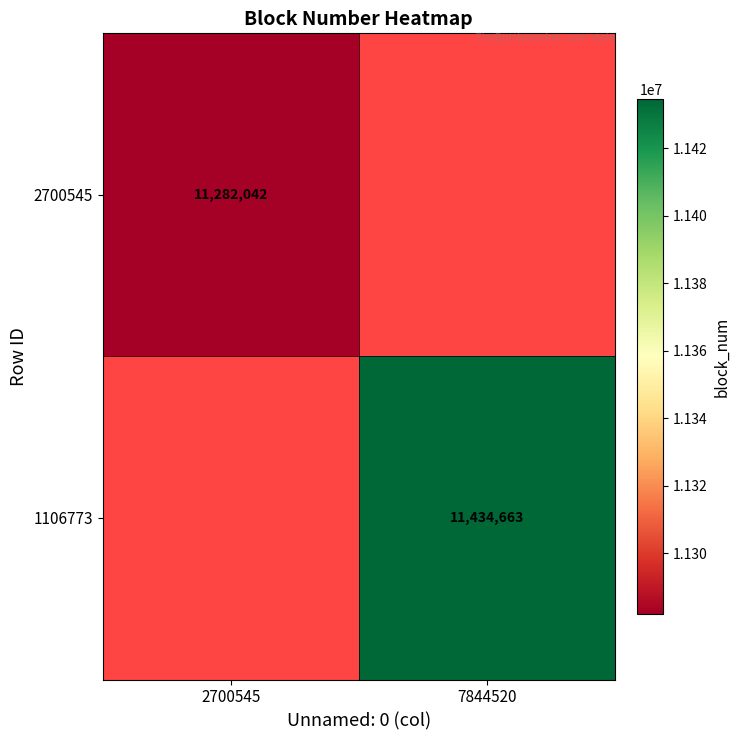

The 2700545 series shows 11282042 at 2700545. True or false?

True